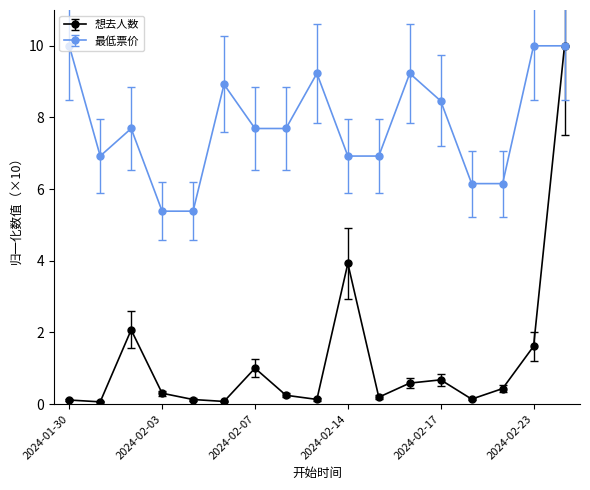

List the series in order of their overall mean, highest first.

最低票价, 想去人数